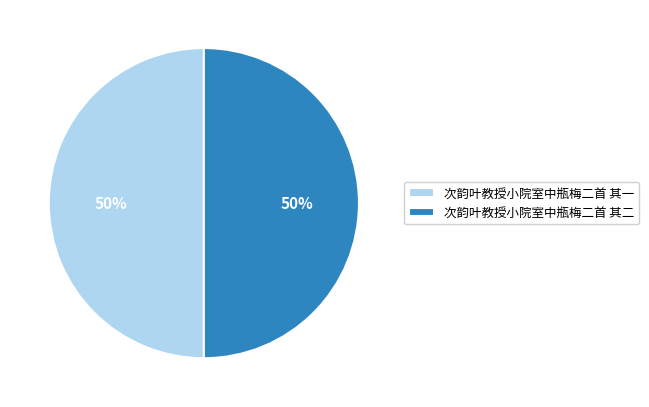

Do 次韵叶教授小院室中瓶梅二首 其二 and 次韵叶教授小院室中瓶梅二首 其一 together represent more than half of the pie?

Yes